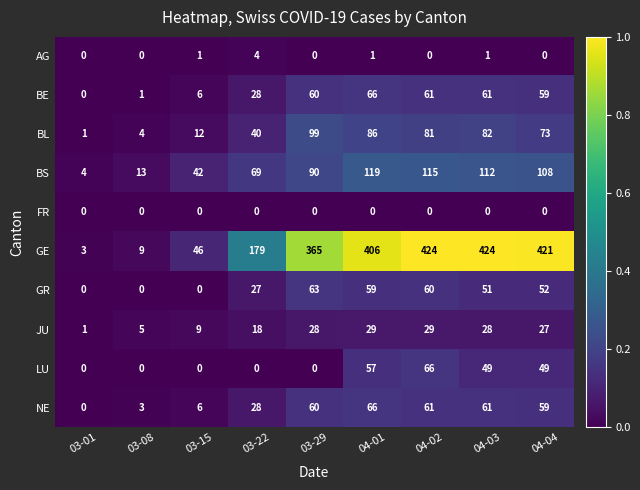

At how many categories does at least one series exceed 67?

6